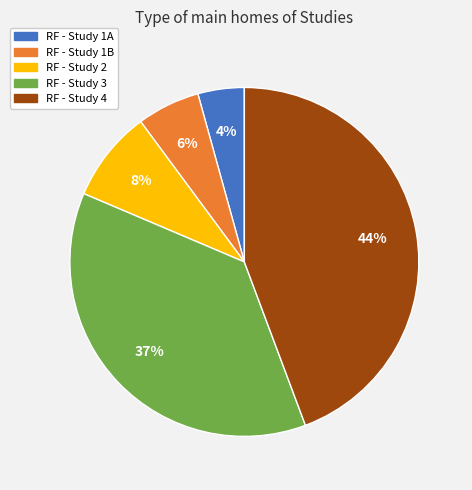

How many segments does this pie chart have?

5